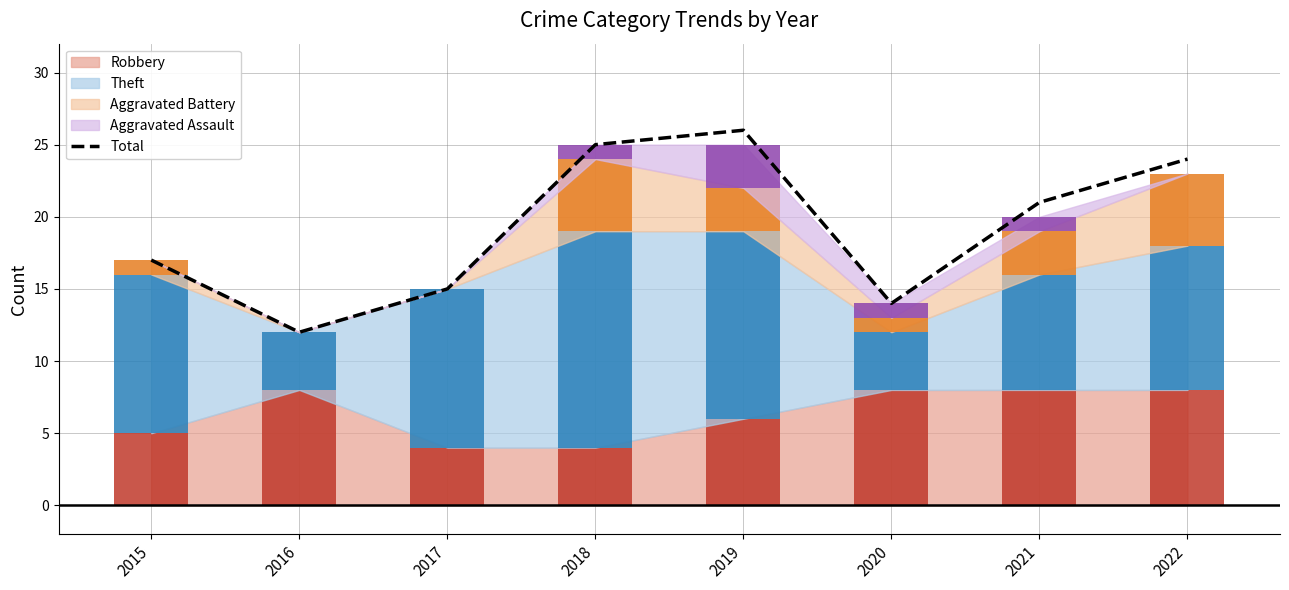

At which label is the value closest to 19?

2015